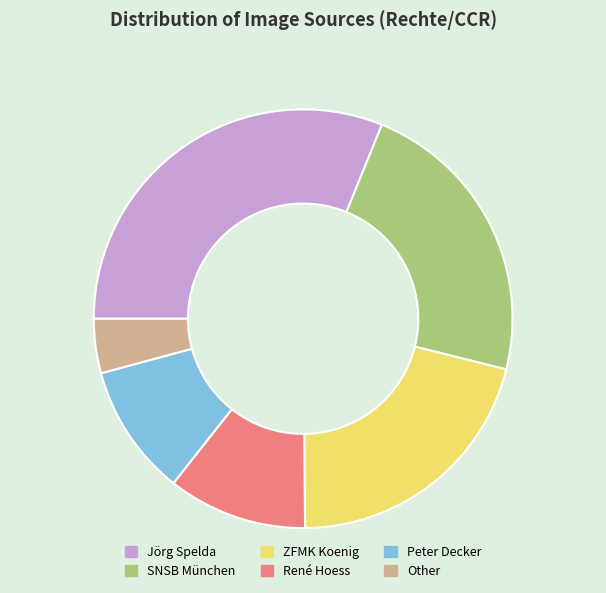

Between Jörg Spelda and SNSB München, which is larger?

Jörg Spelda